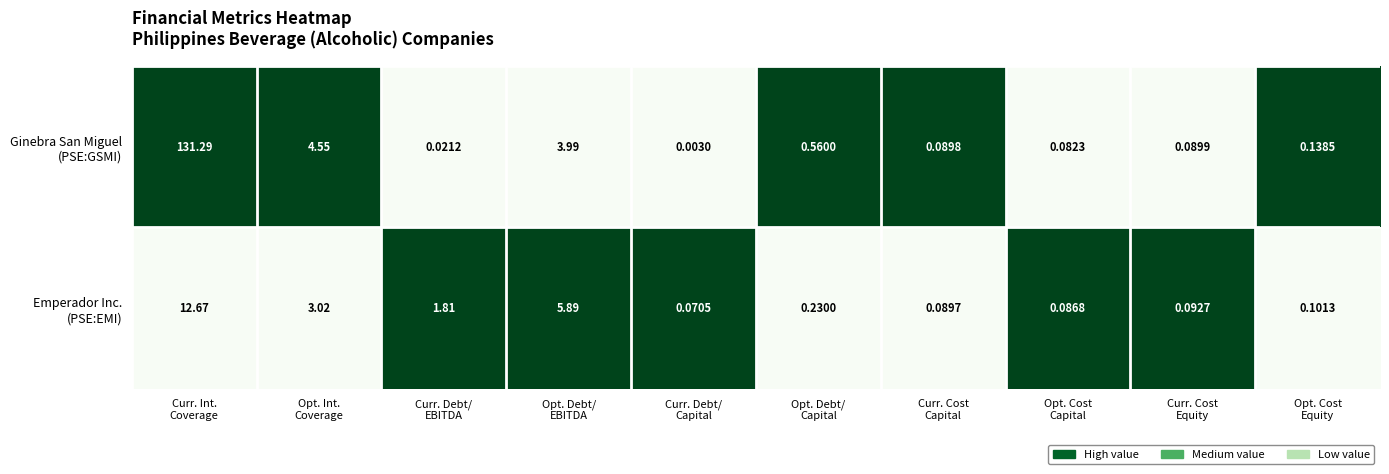

How many series are shown in this chart?

2